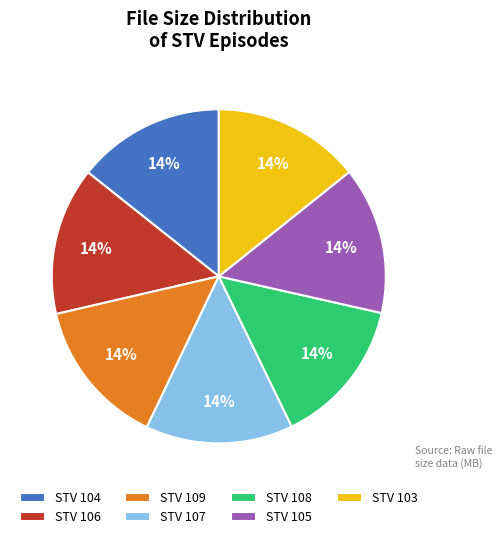

Do STV 107 and STV 109 together represent more than half of the pie?

No